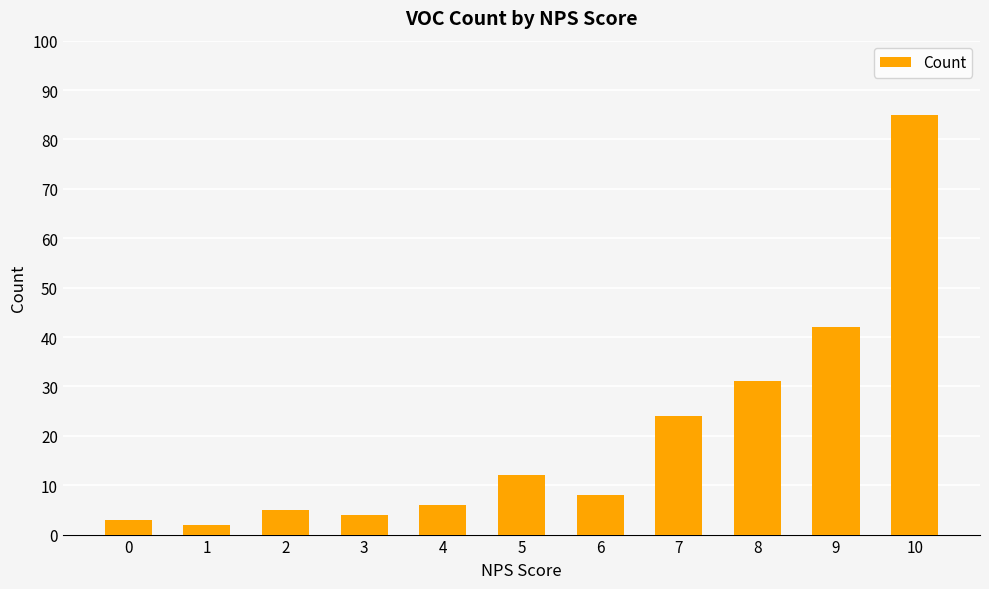

What is the sum of the values at 9 and 4?

48